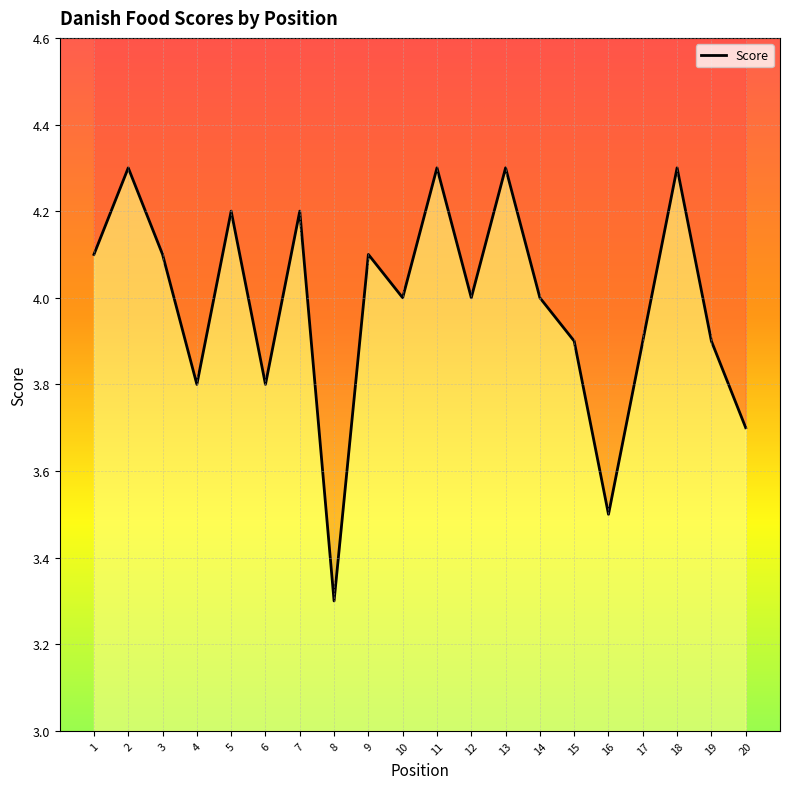

Reading left to right, list all the values displayed in this chart.

1=4.1	2=4.3	3=4.1	4=3.8	5=4.2	6=3.8	7=4.2	8=3.3	9=4.1	10=4.0	11=4.3	12=4.0	13=4.3	14=4.0	15=3.9	16=3.5	17=3.9	18=4.3	19=3.9	20=3.7